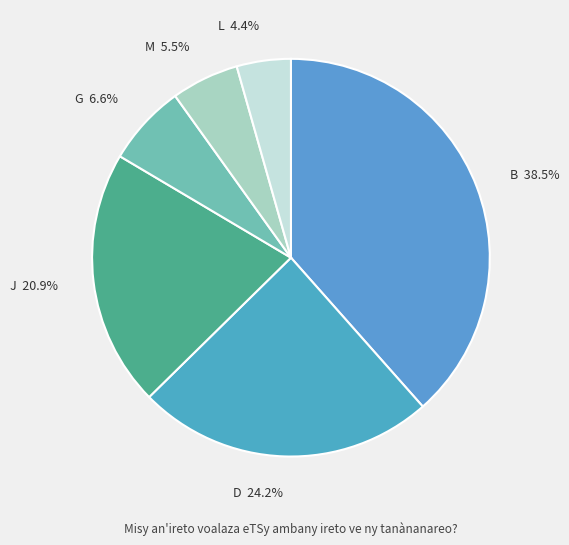

Is there a majority slice in this chart?

No